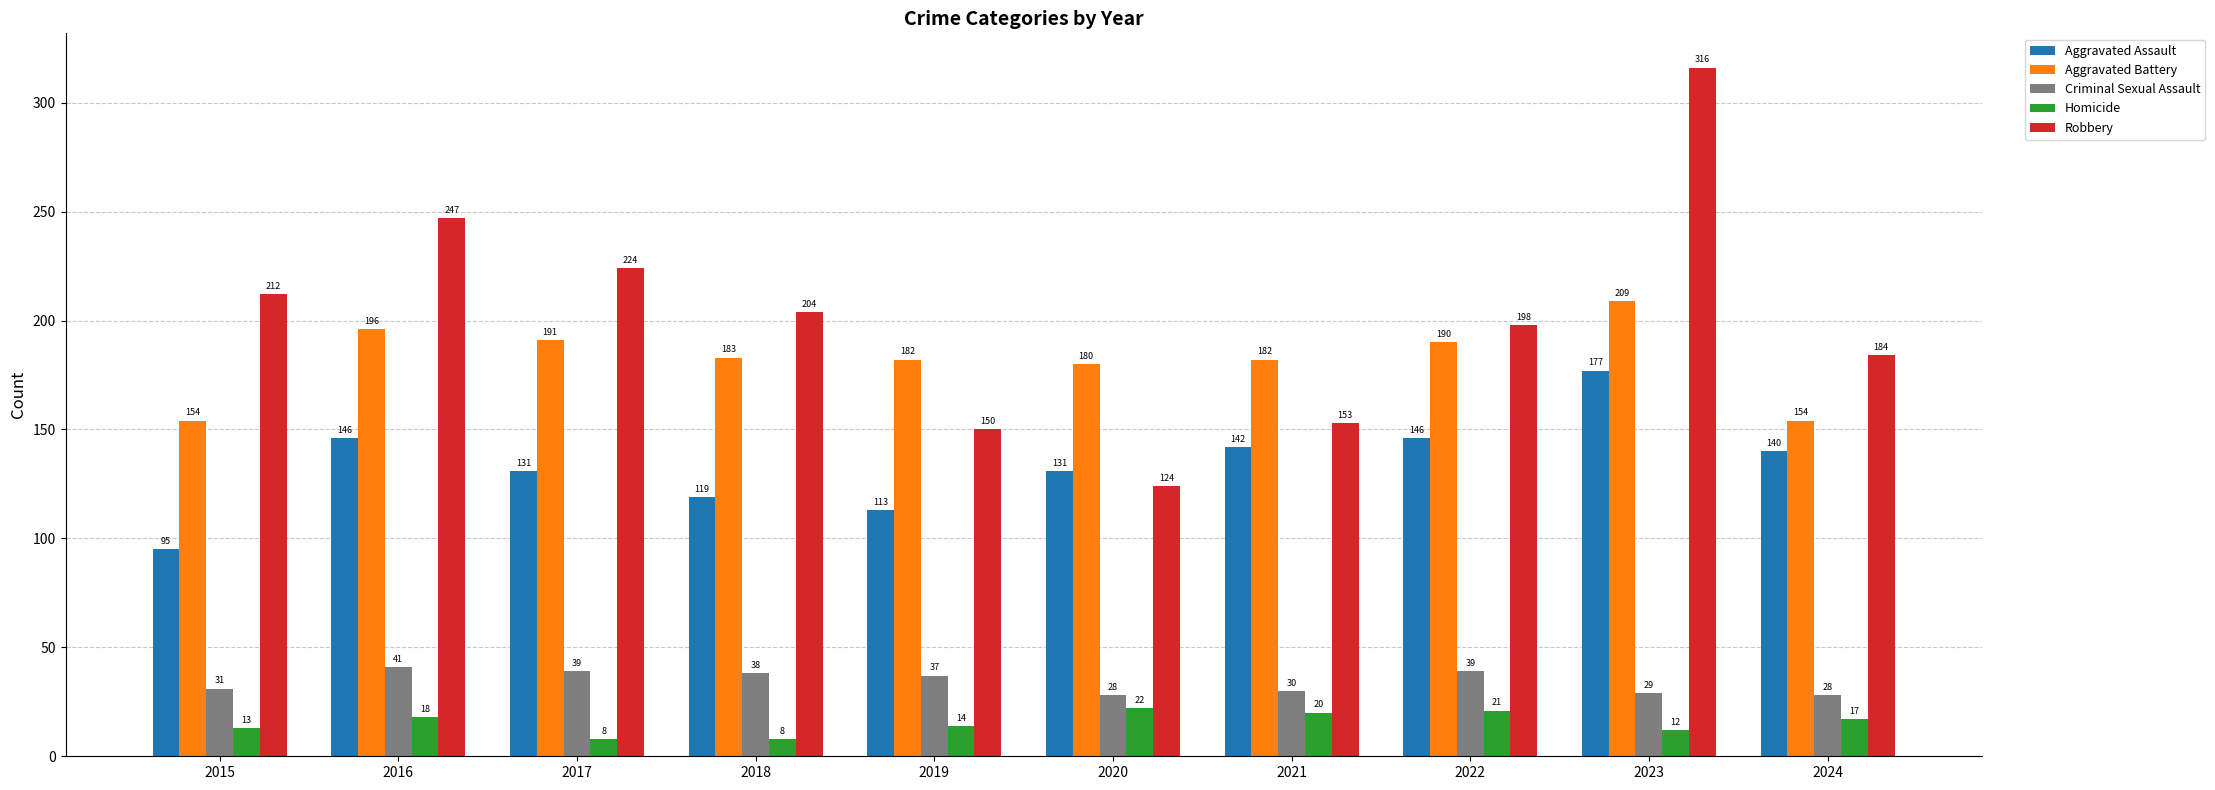

What value does the Homicide series have at 2023?

12